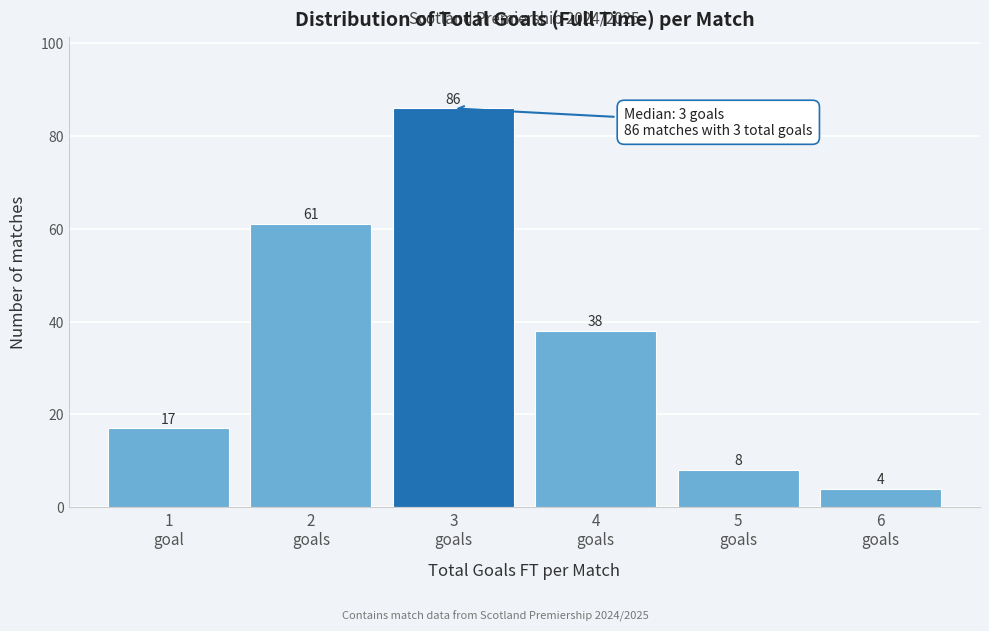

Reading left to right, what are all the values shown in this chart?

17	61	86	38	8	4